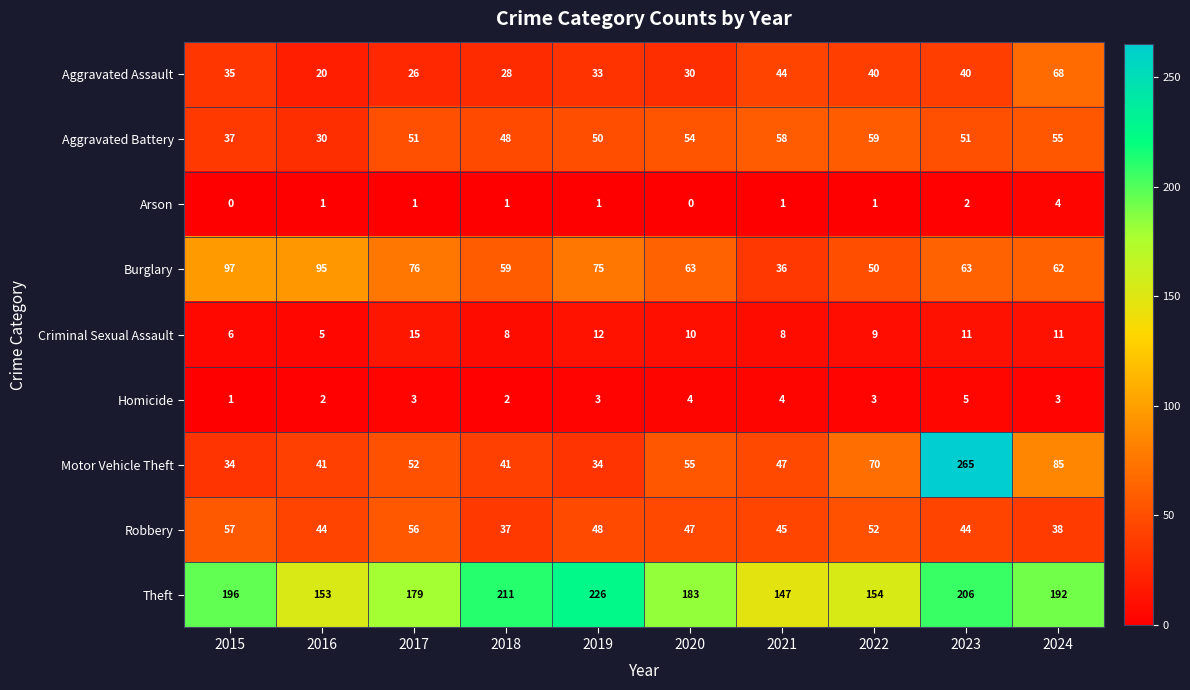

What is the approximate value of Aggravated Battery at 2020, to the nearest 5?

55